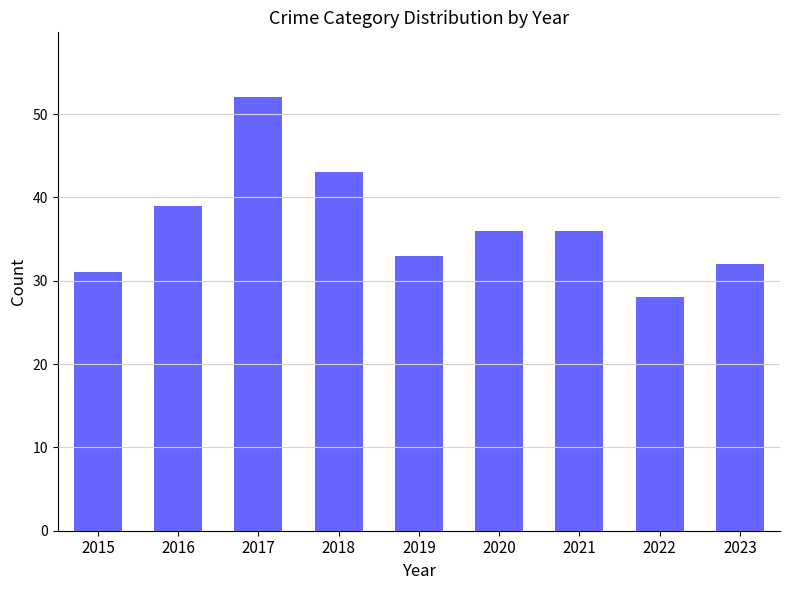

Reading right to left, what are all the values shown in this chart?

2023=32	2022=28	2021=36	2020=36	2019=33	2018=43	2017=52	2016=39	2015=31